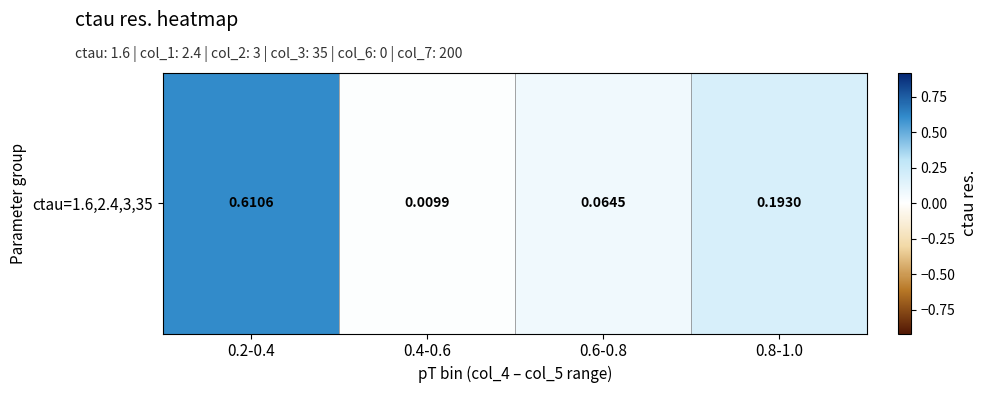

What is the average value?

0.2